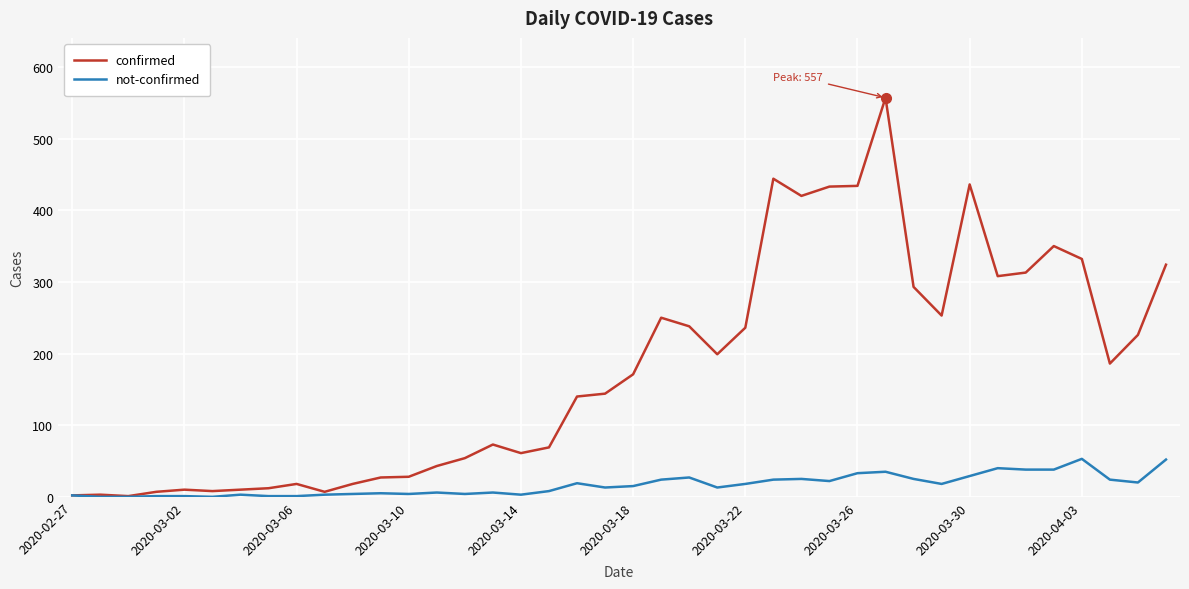

Which series has the largest range (max minus min)?

confirmed